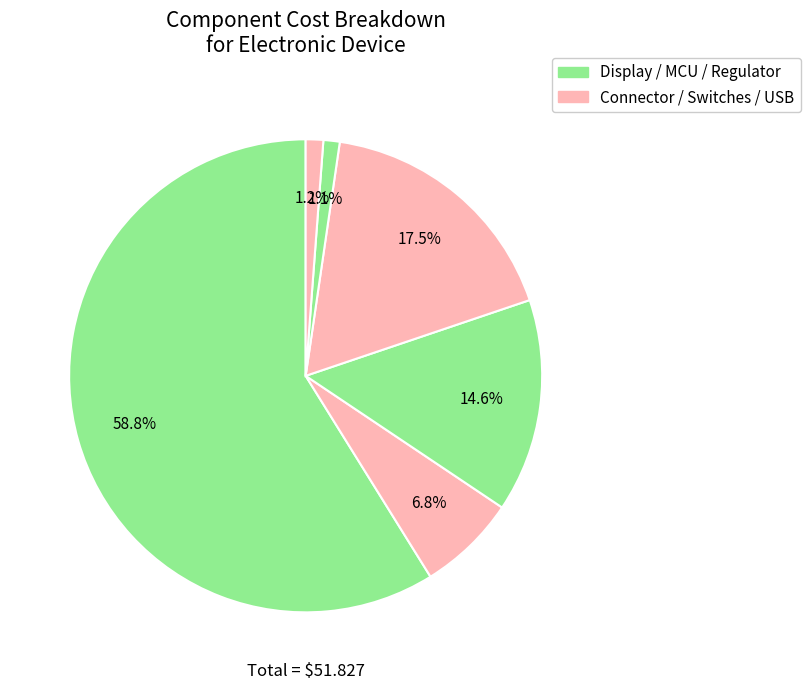

Count the number of slices in the pie.

6